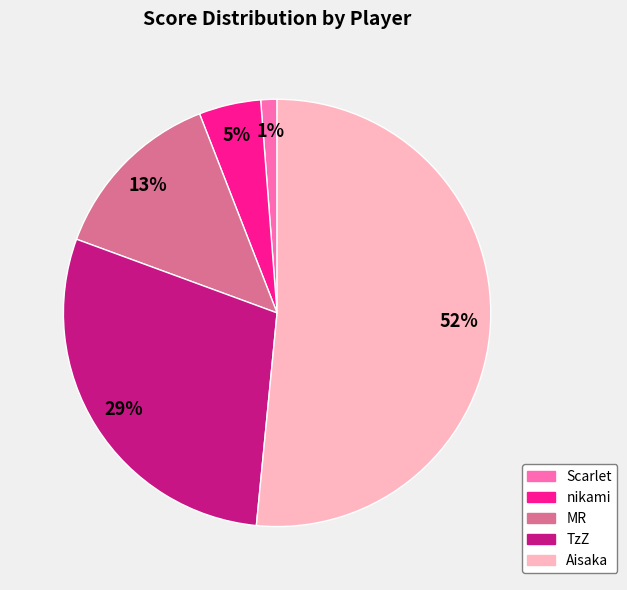

To the nearest percent, what is the combined percentage of Scarlet and nikami?

6%